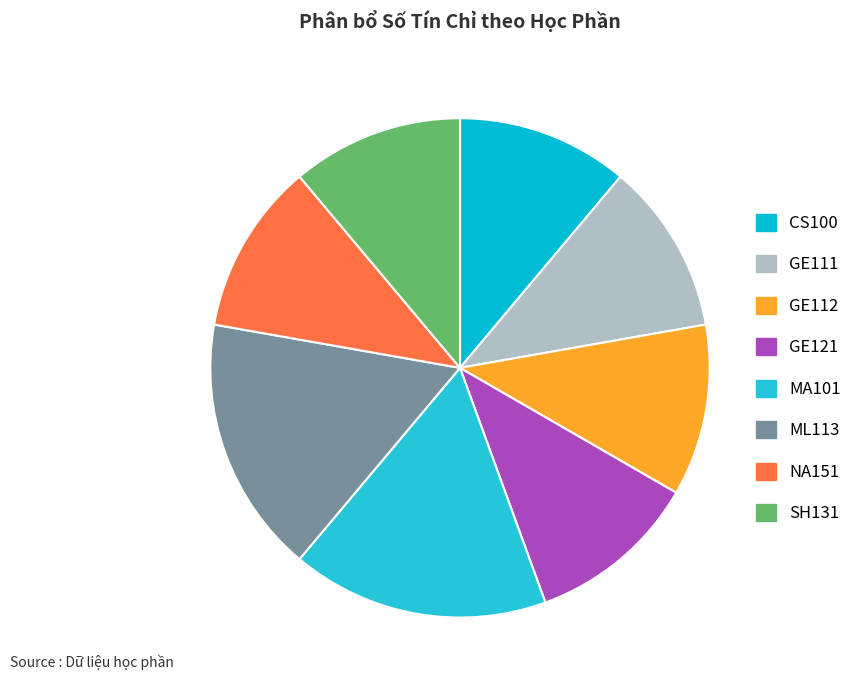

The GE111 slice represents 11% of the pie. True or false?

True